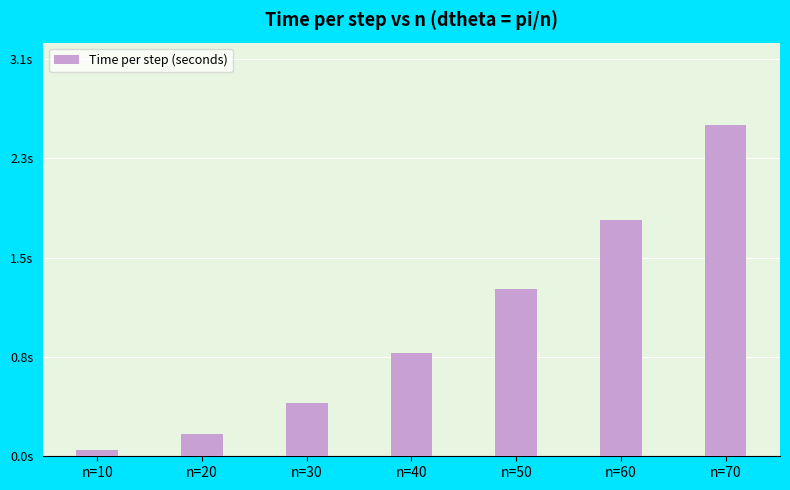

What is the maximum value shown in the chart?

2.6